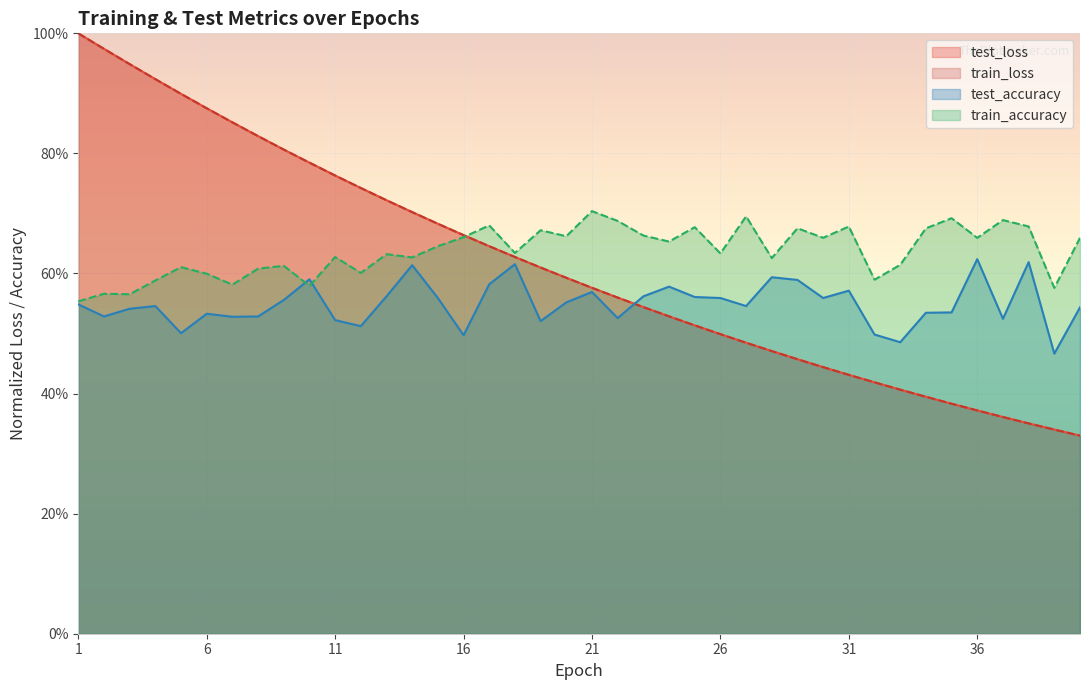

Is it true that test_accuracy equals 0.5 at 32?

True